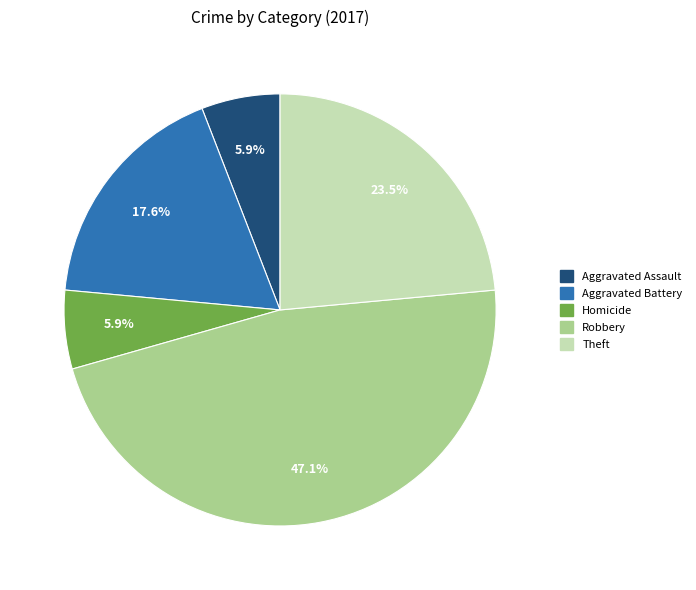

Does any single category account for the majority?

No